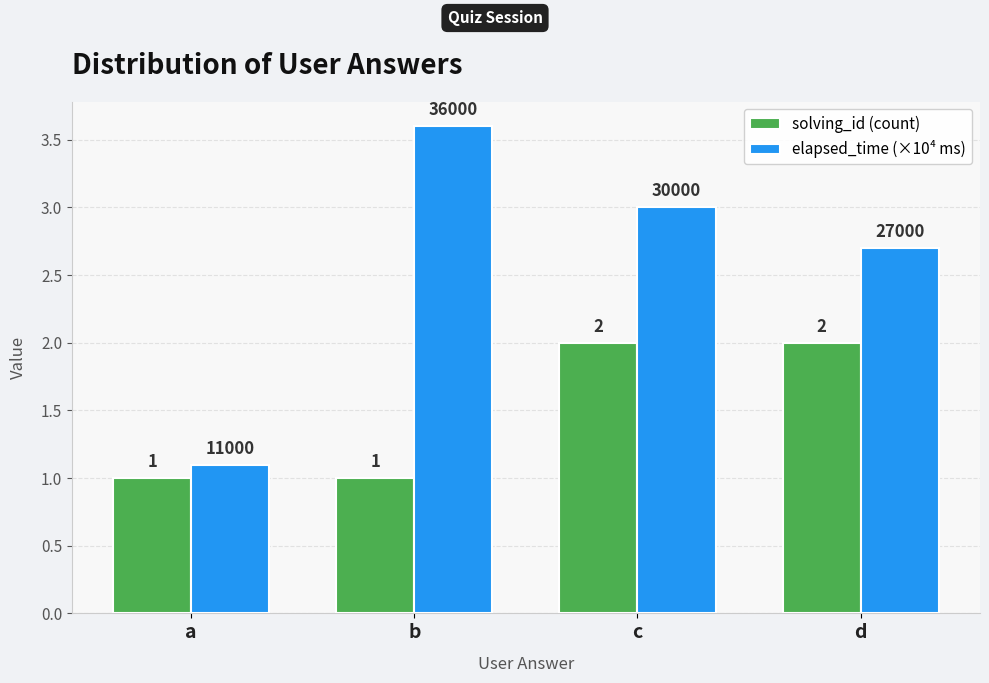

Which series has the largest total across all categories?

elapsed_time (×10⁴ ms)